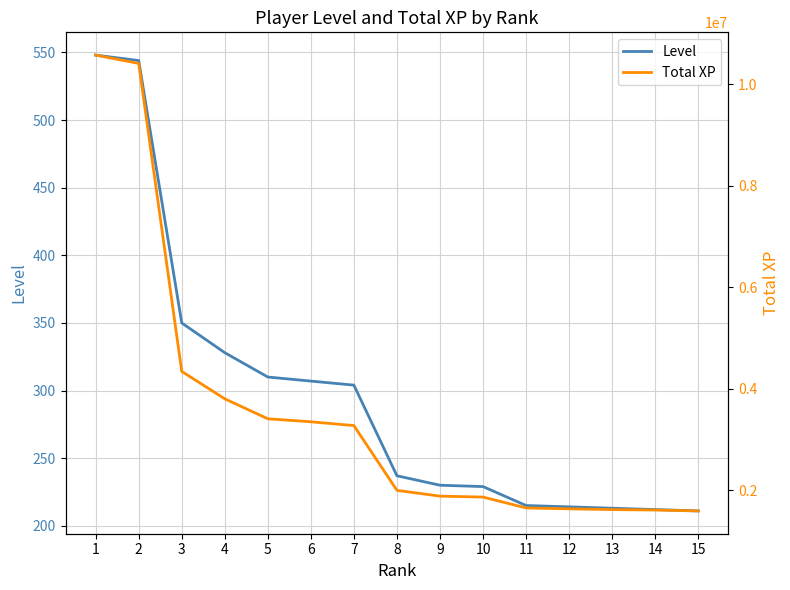

True or false: Level and Total XP intersect in this chart.

False